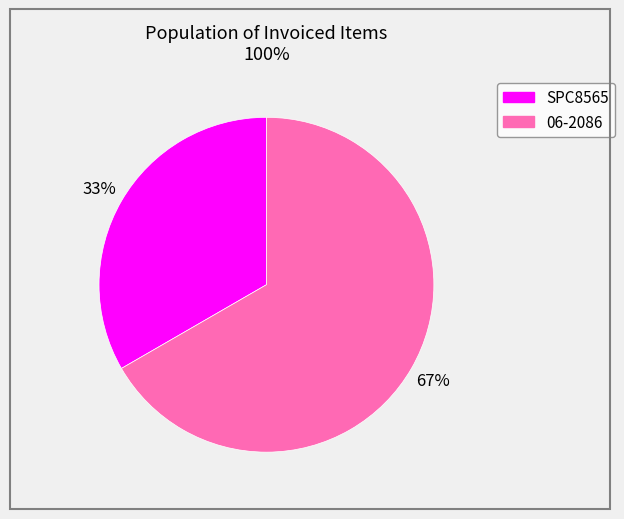

The SPC8565 slice represents 33% of the pie. True or false?

True